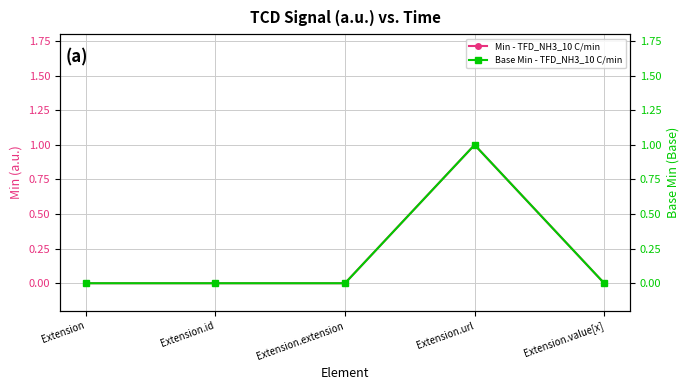

What is the difference between the maximum and second lowest values in the Base Min - TFD_NH3_10 C/min series?

1